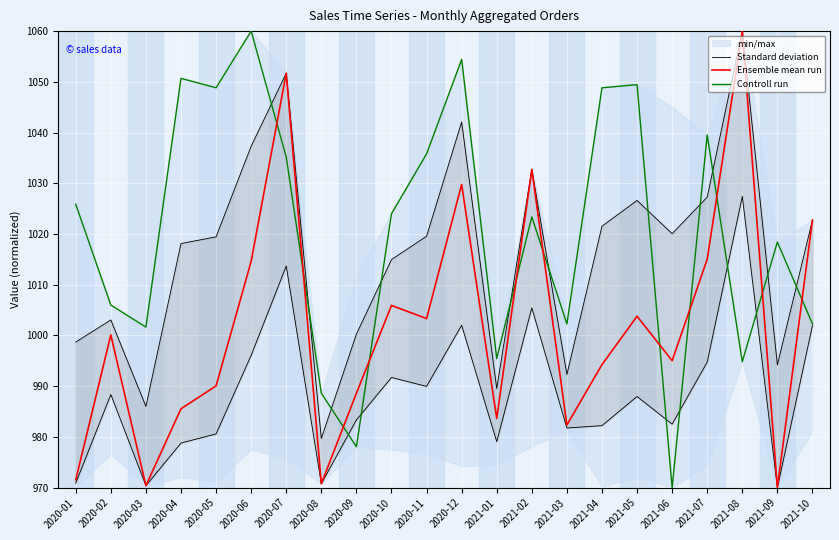

Which series has the largest total across all categories?

Controll run